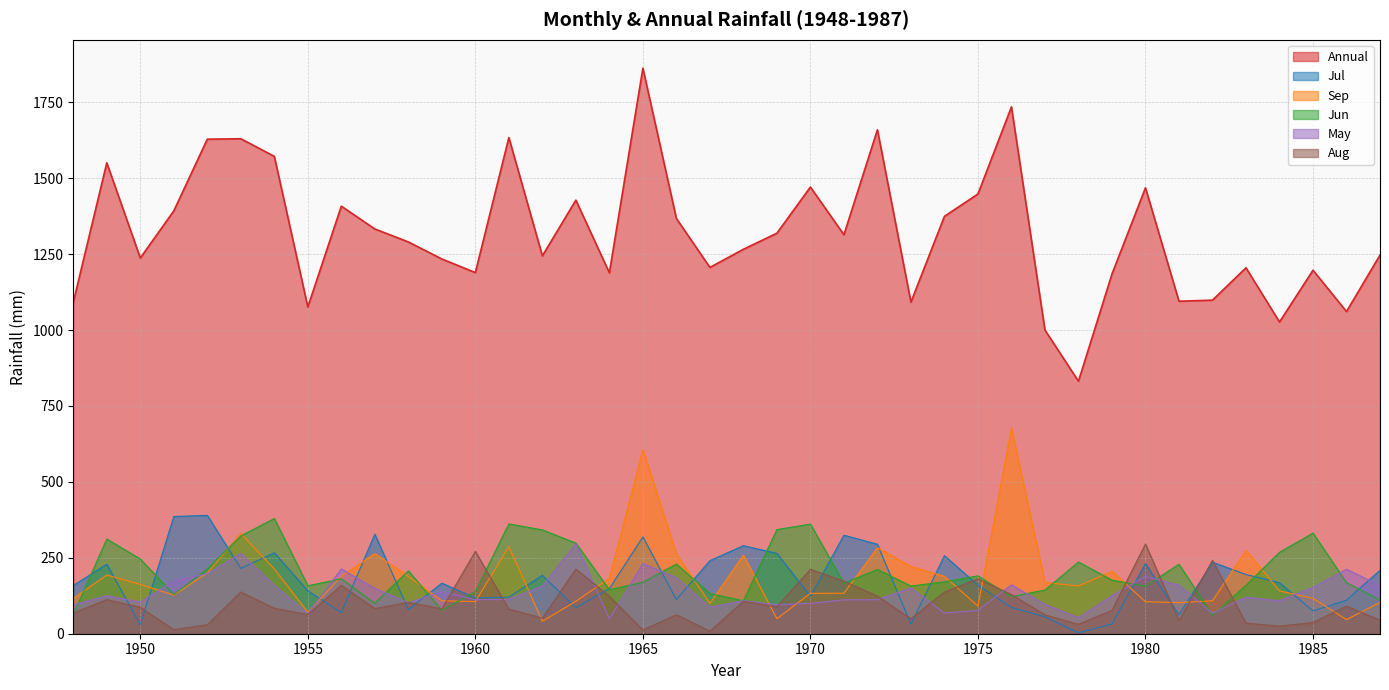

Where does the Jul series first go above 166?

1949